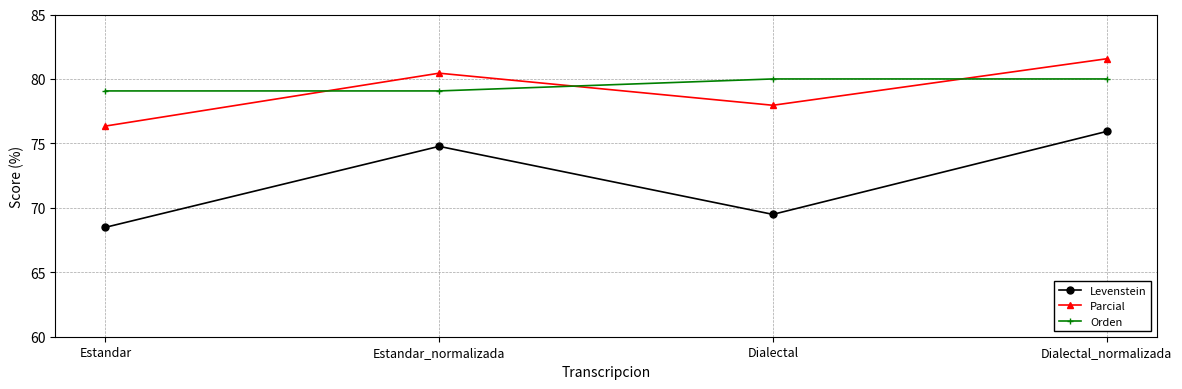

At which category does Parcial reach its first local peak?

Estandar_normalizada